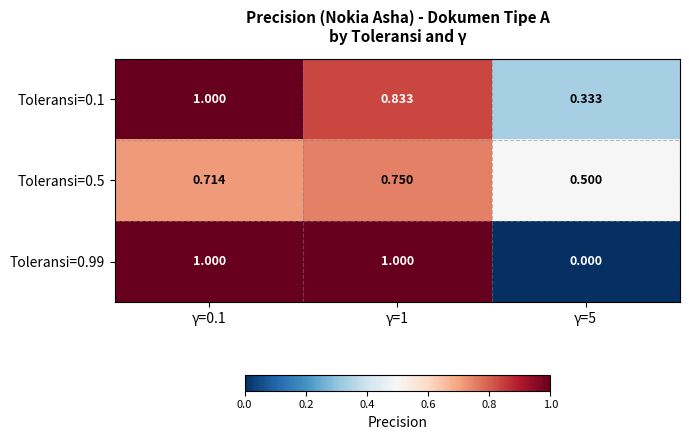

Is the value of Toleransi=0.5 at γ=1 greater than the value of Toleransi=0.99 at γ=1?

No